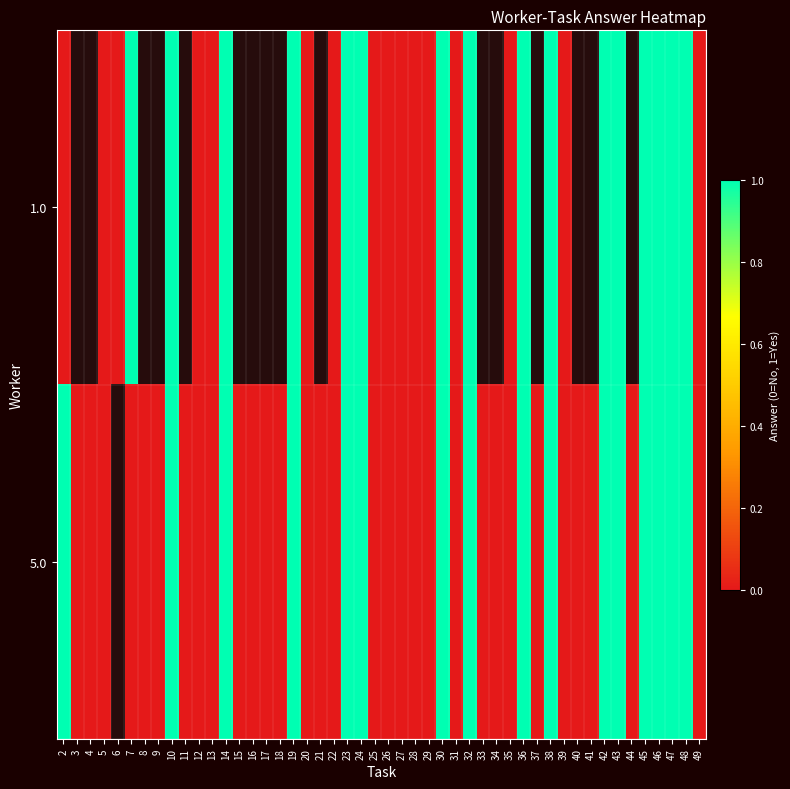

How many positive values does the 5.0 series have?

16